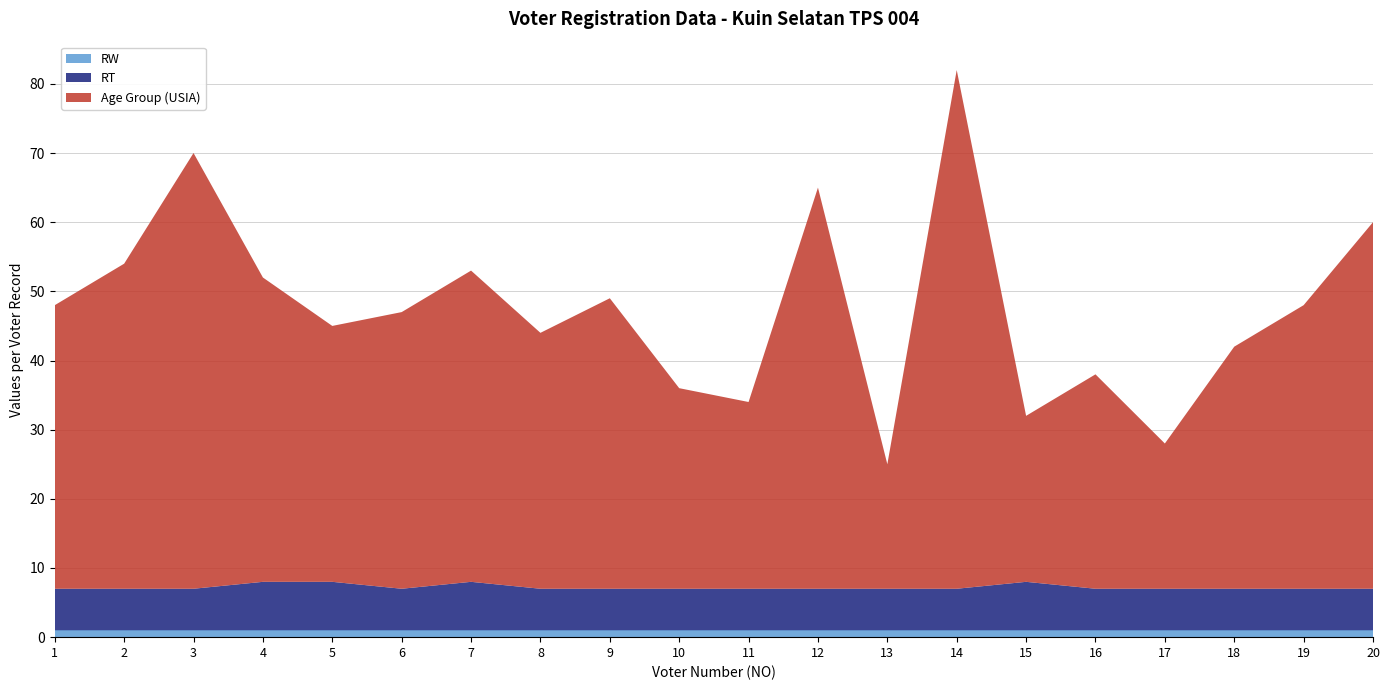

Reading left to right, list all the values displayed in this chart.

Age Group (USIA): 41	47	63	44	37	40	45	37	42	29	27	58	18	75	24	31	21	35	41	53
RT: 6	6	6	7	7	6	7	6	6	6	6	6	6	6	7	6	6	6	6	6
RW: 1	1	1	1	1	1	1	1	1	1	1	1	1	1	1	1	1	1	1	1